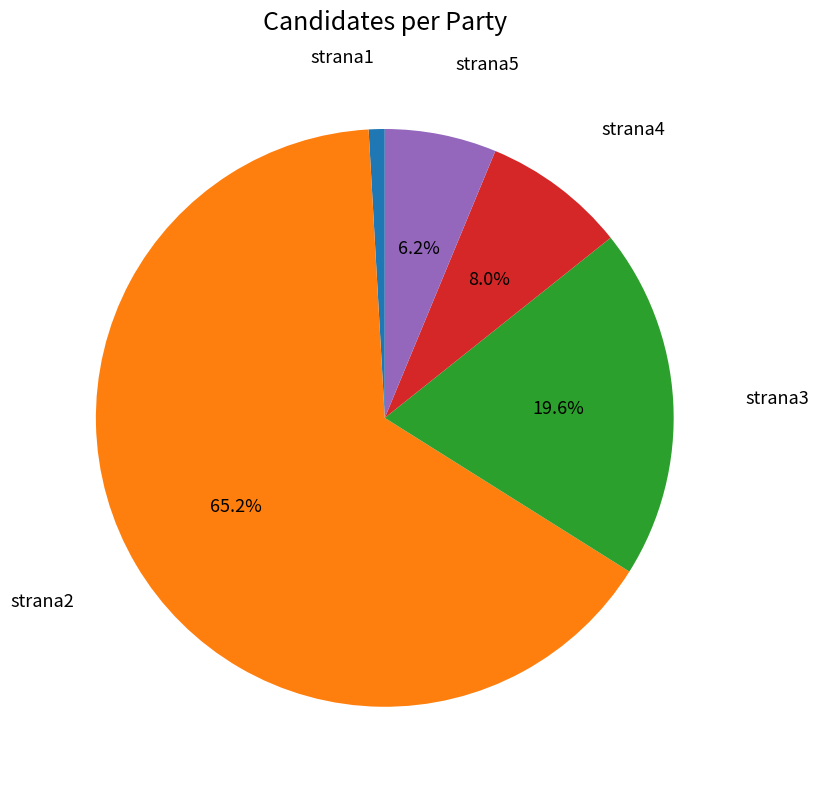

Which slice is the largest?

strana2